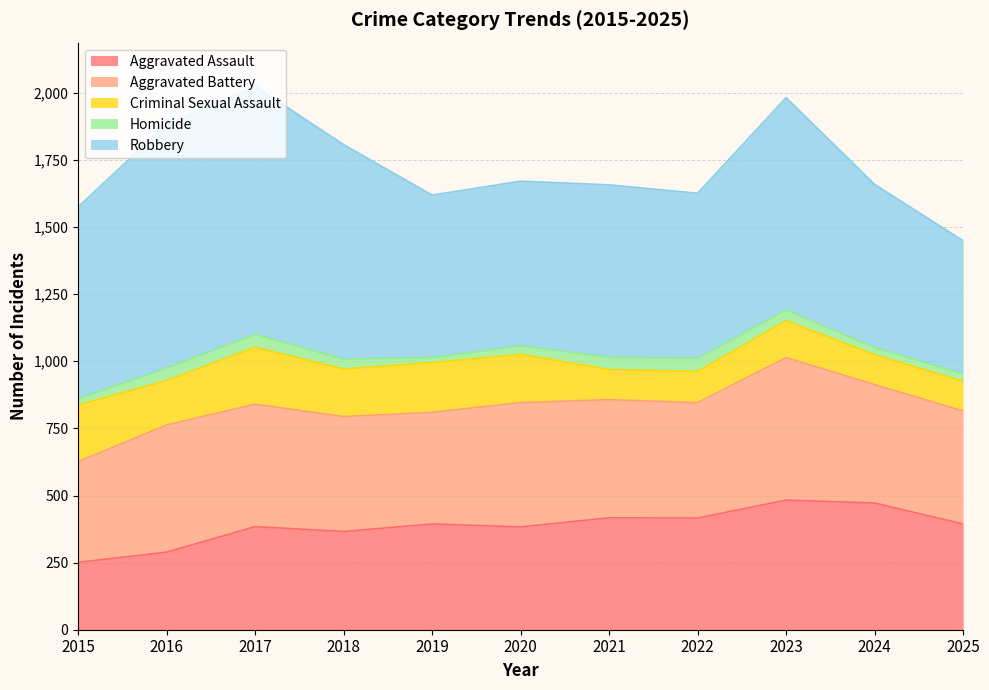

Between 2020 and 2021, which is larger?

2021